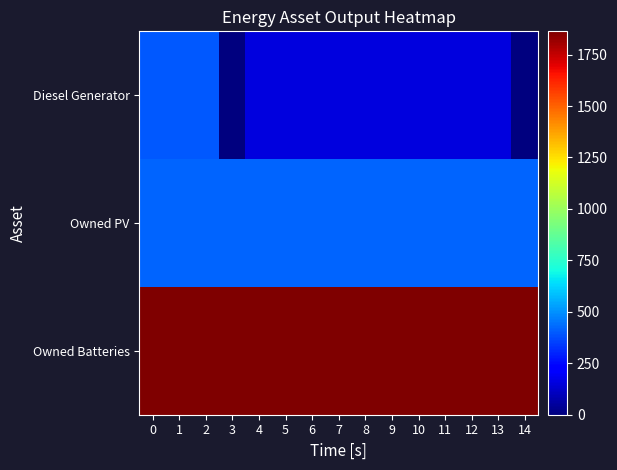

Between 9 and 5, which is larger?

9